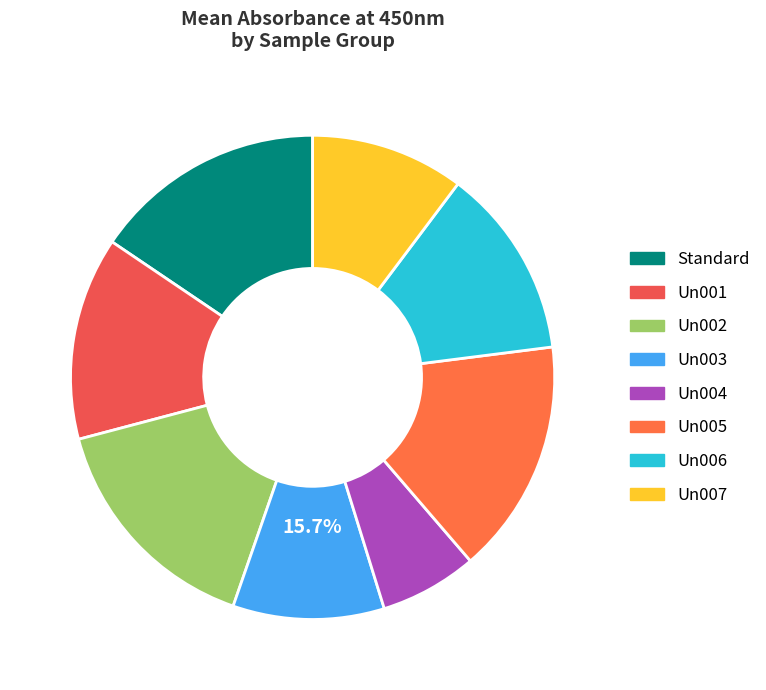

Approximately how many times larger is the value at Un003 compared to Un002?

0.6